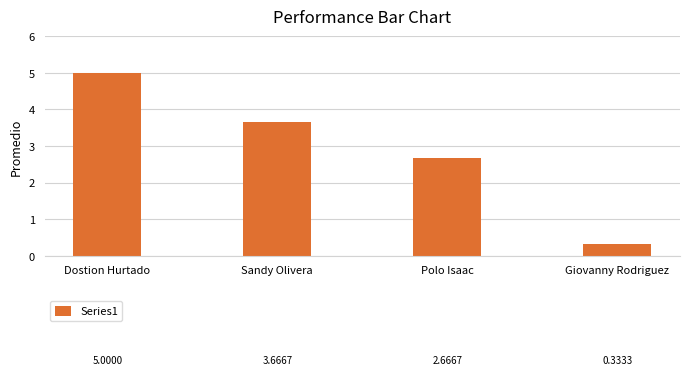

What is the change in value from Sandy Olivera to Polo Isaac?

-1.0